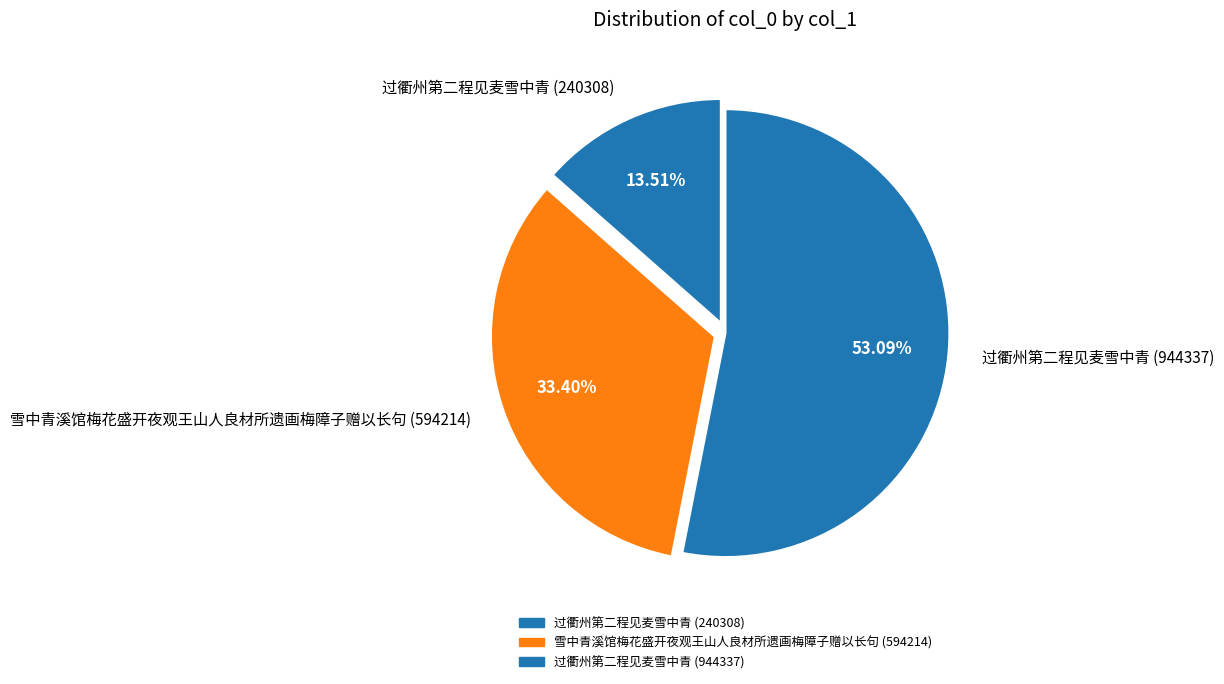

Which slice is the smallest?

过衢州第二程见麦雪中青 (240308)